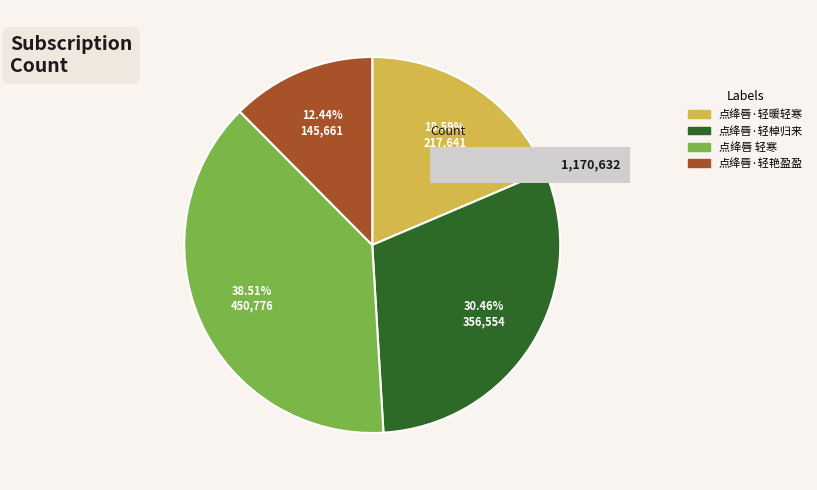

True or false: 点绛唇 轻寒 accounts for 49% of the total.

False